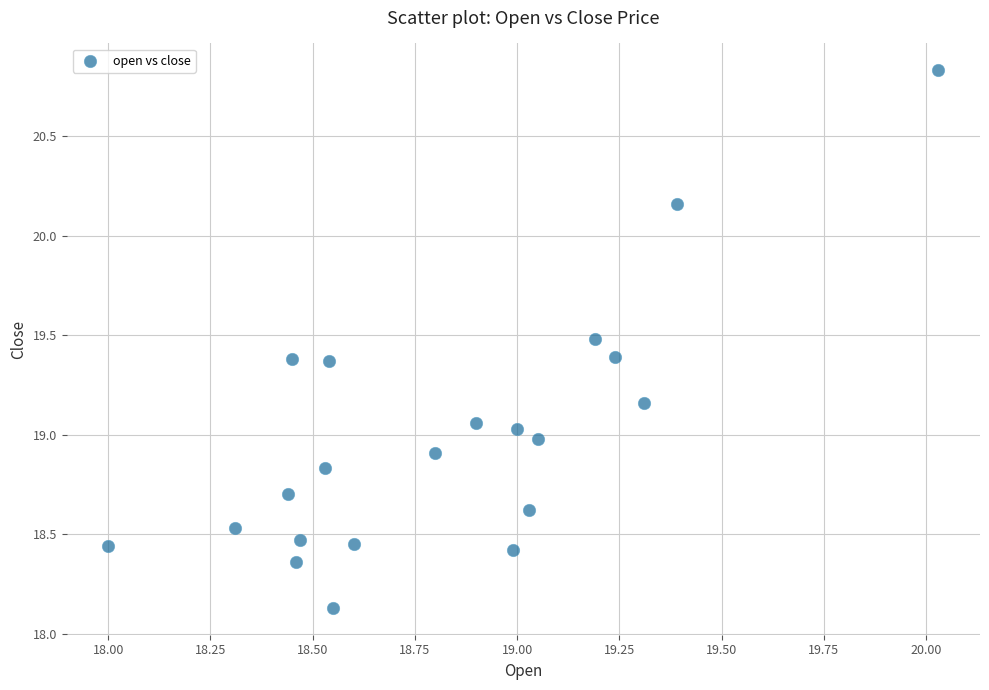

What is the range of Y values (max minus min)?

2.7